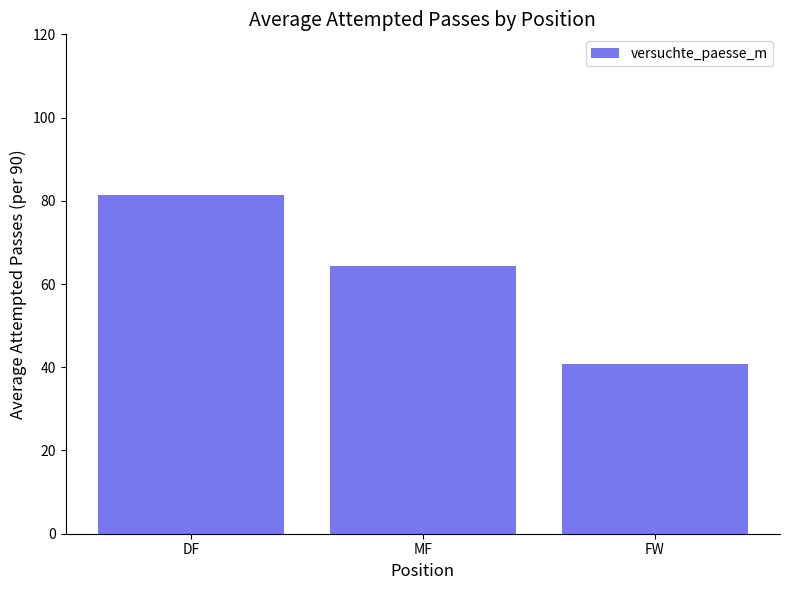

At which category does the chart reach its peak across all series?

DF